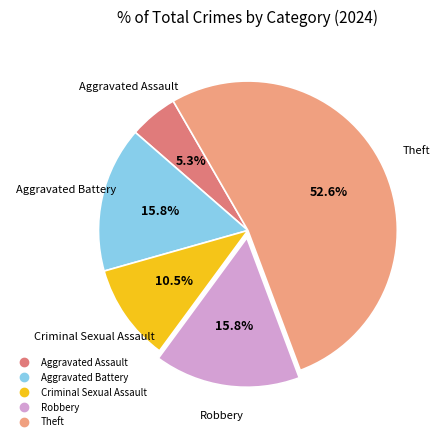

Is there any slice that represents more than half of the pie?

Yes